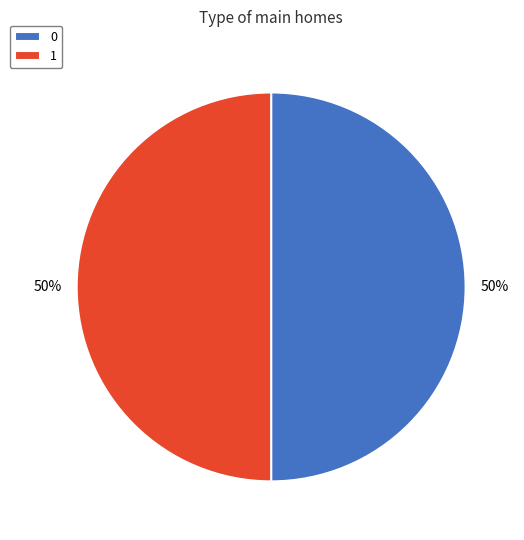

Is the sum of 0 and 1 greater than half?

Yes